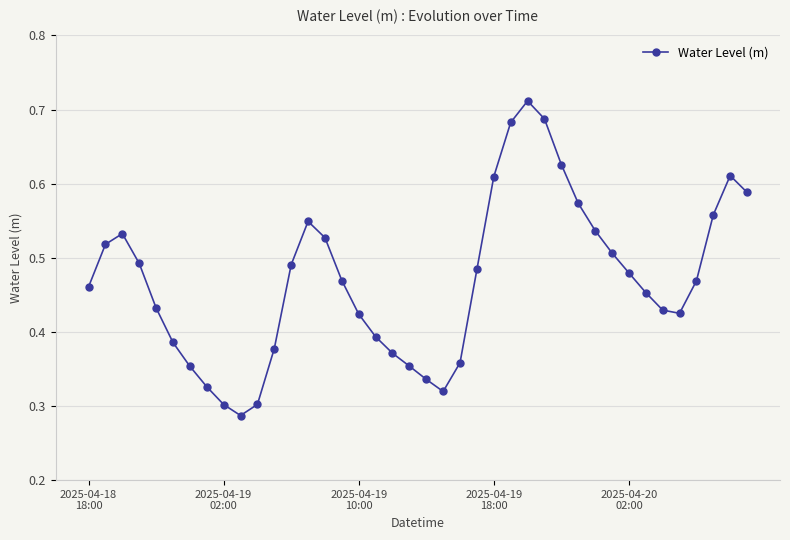

How many points are higher than both their immediate neighbors (excluding endpoints)?

4